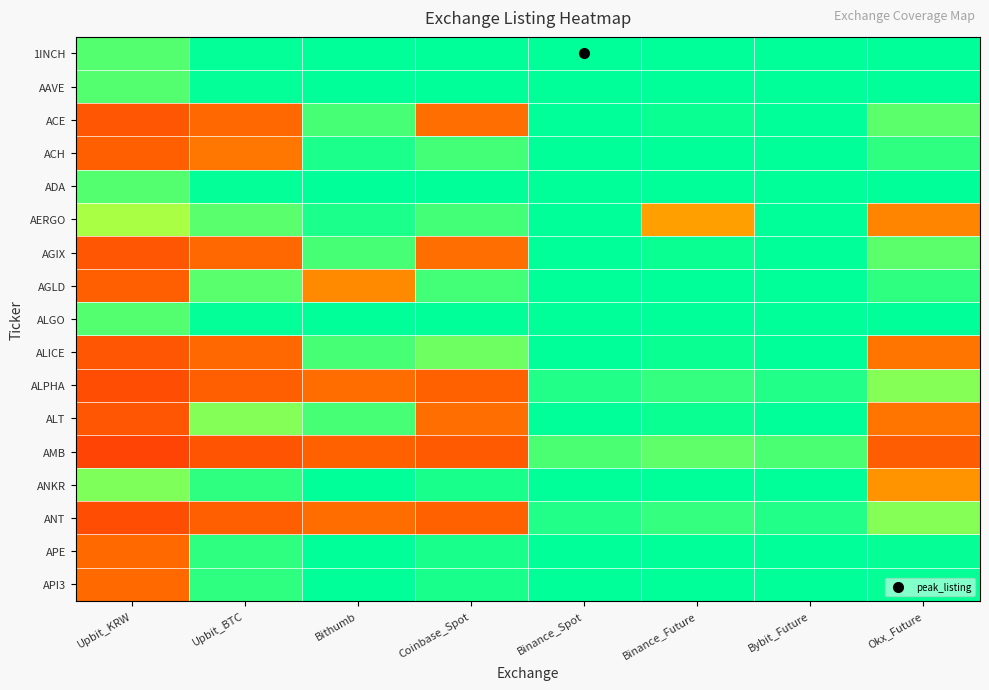

What is the spread (max minus min) of values at Upbit_BTC?

0.8